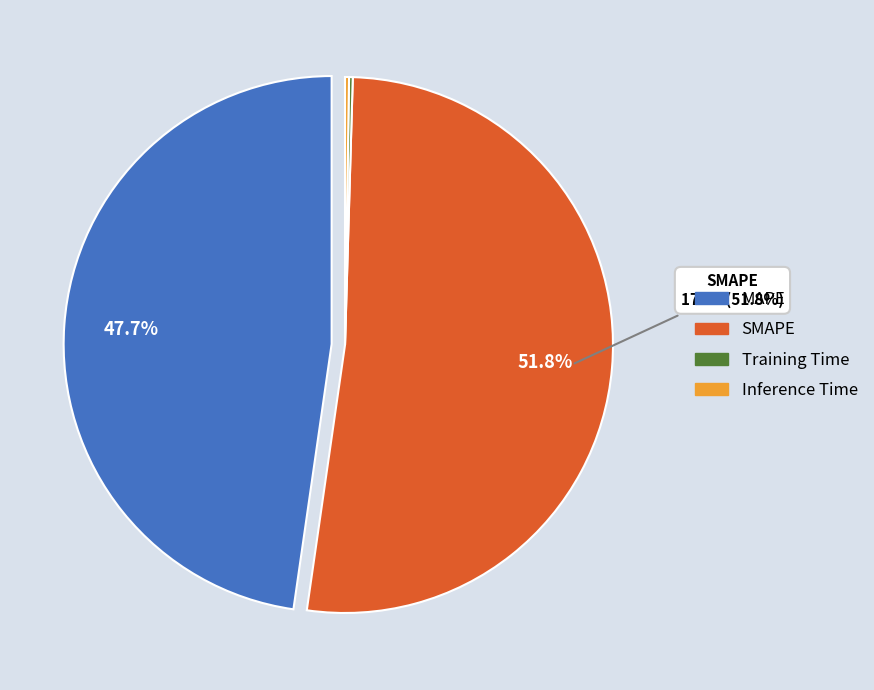

Which slice represents more than half of the pie?

SMAPE